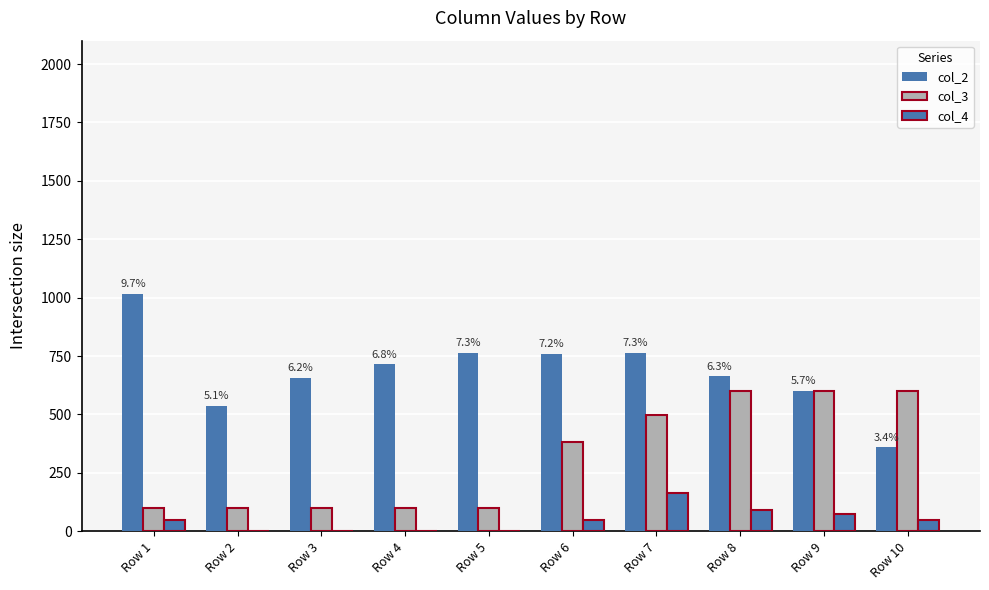

What is the difference between the highest and lowest values at Row 4?

715